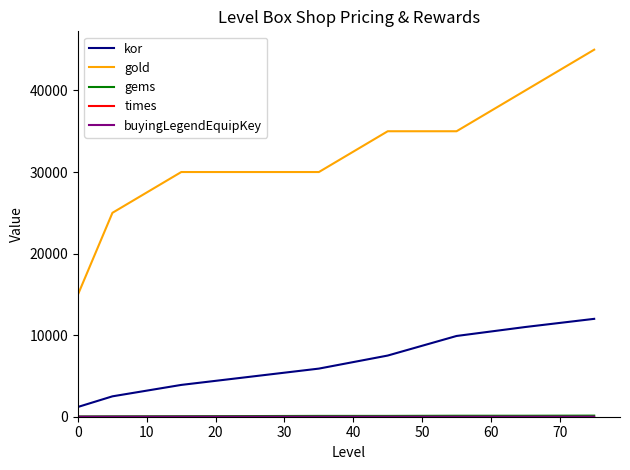

Which series has the widest spread of values?

gold